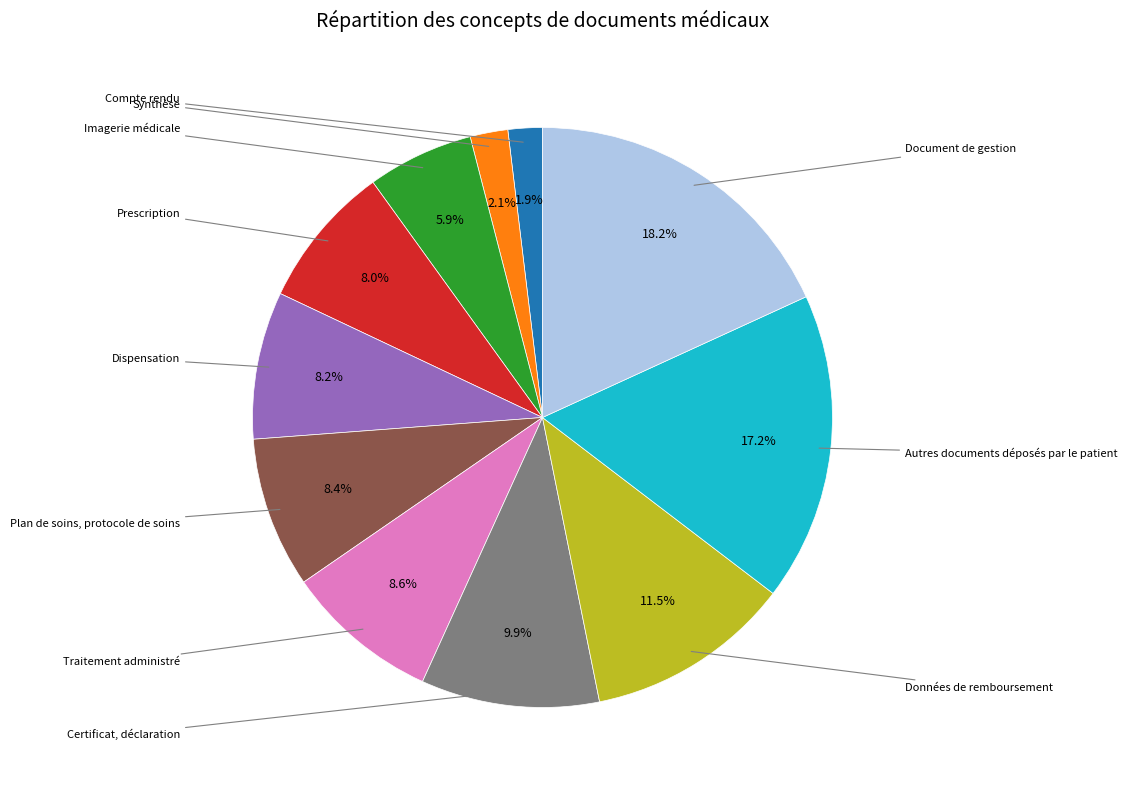

Count the number of slices in the pie.

11